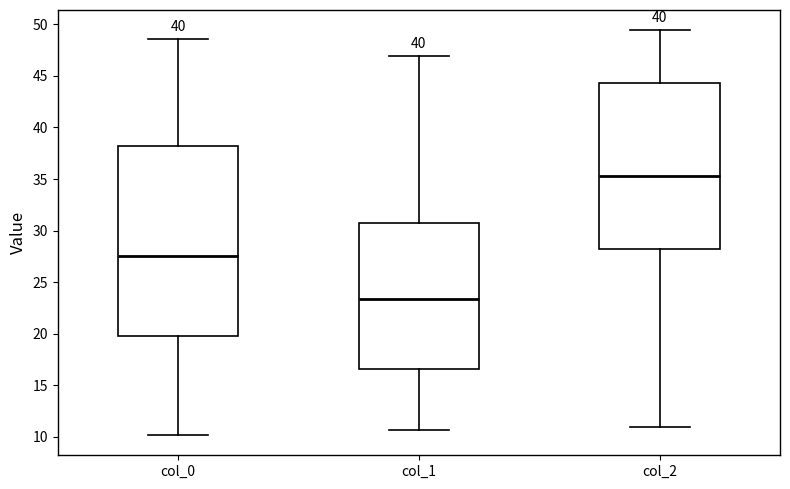

Which box is the tallest, from its lower edge to its upper edge?

col_0